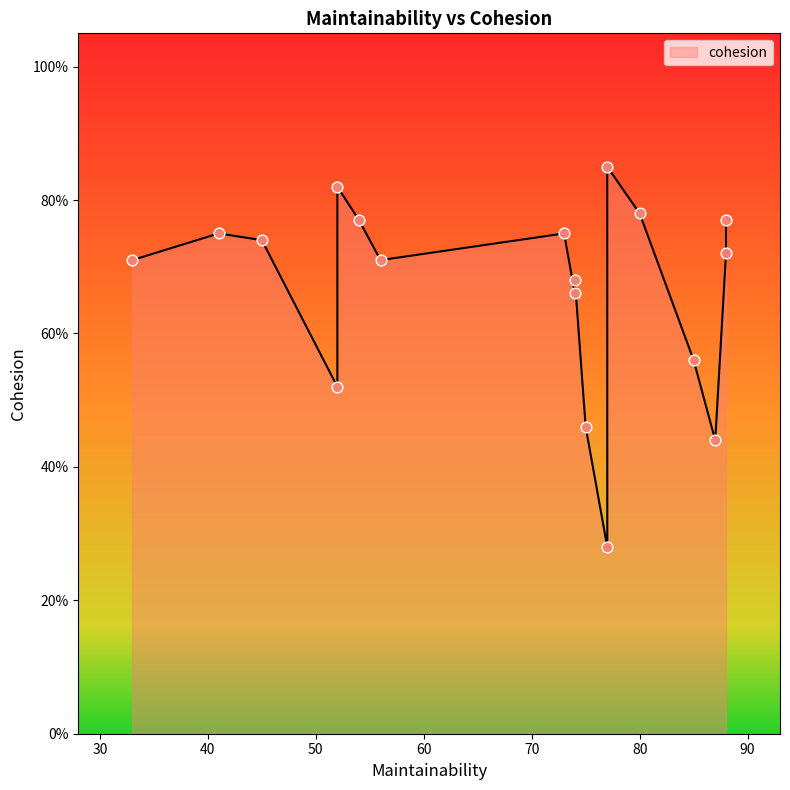

What is the change in value from module7 to module13?

+0.1